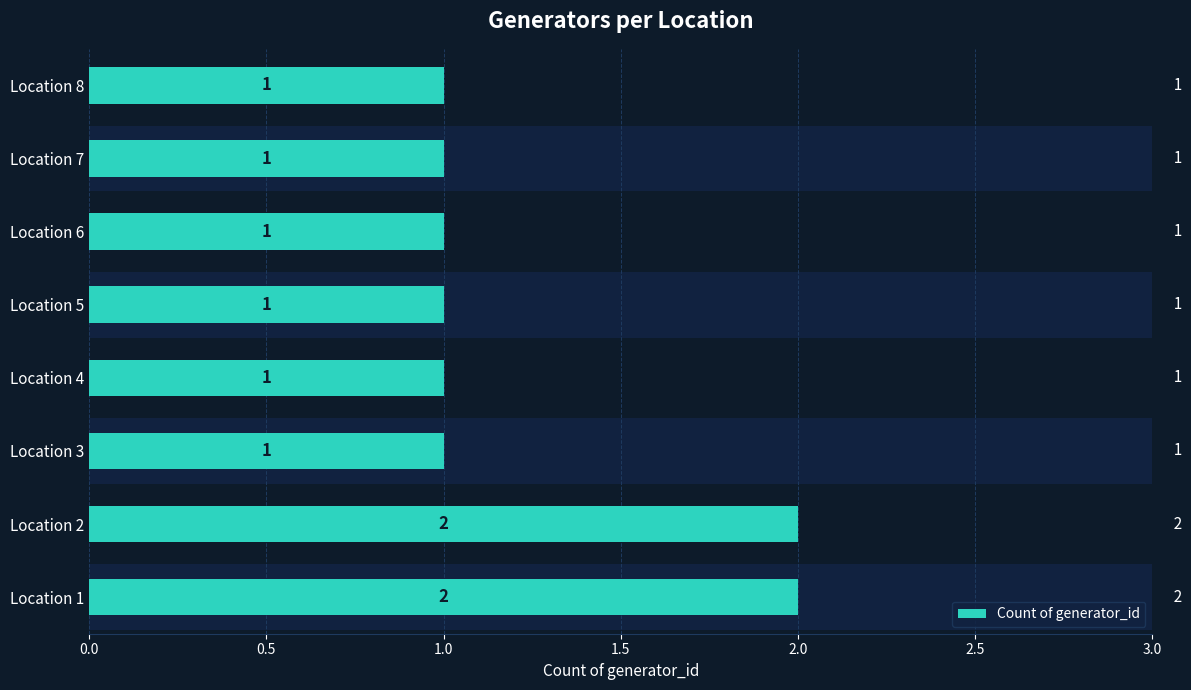

What is the value of the 5th bar from the left?

1